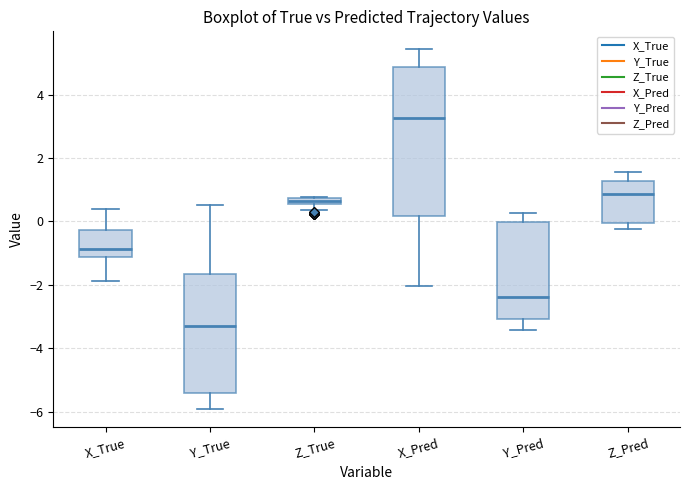

Which box has the highest median line?

X_Pred